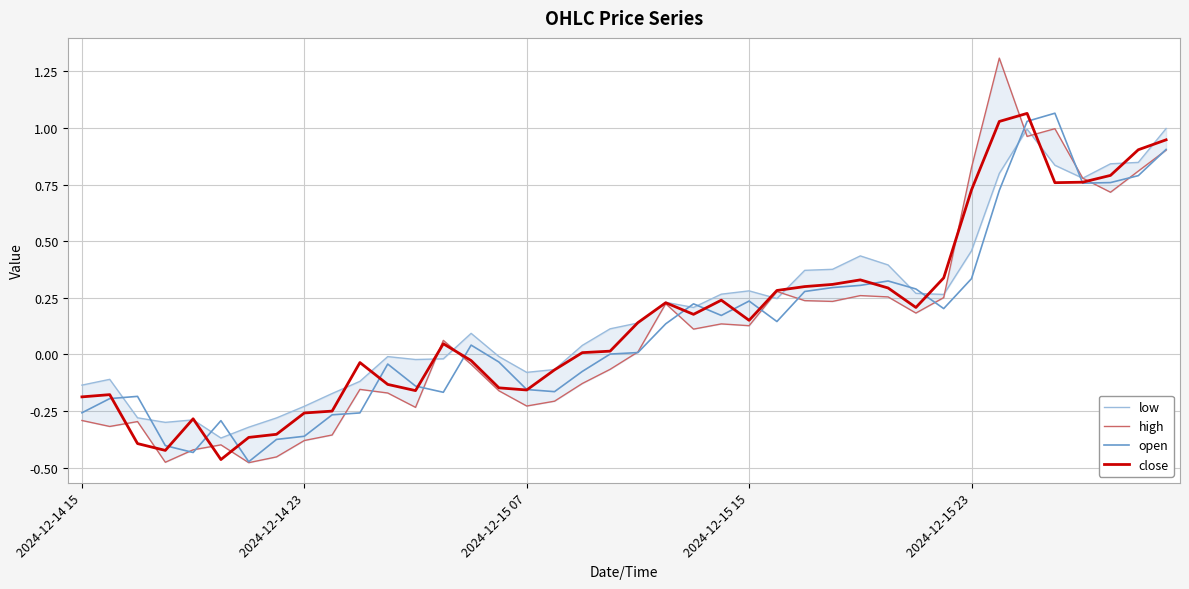

List the series in order of their peak value, lowest first.

low, close, open, high